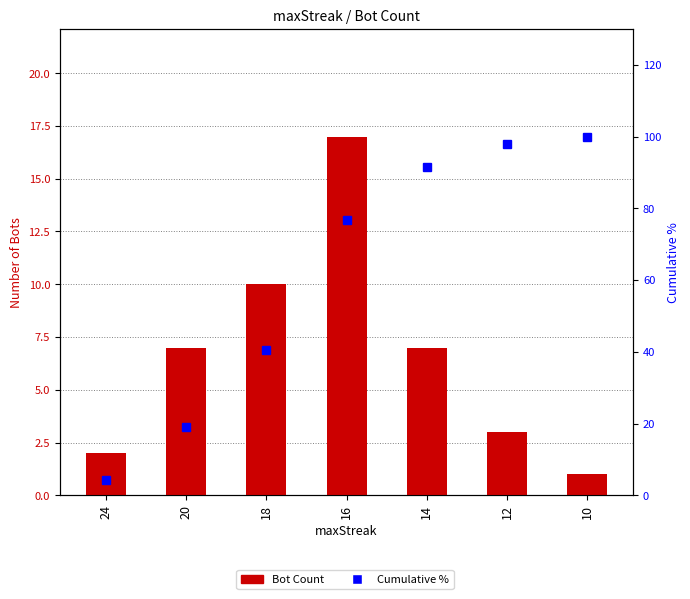

What is the difference between the Cumulative % values at 16 and 14?

14.9